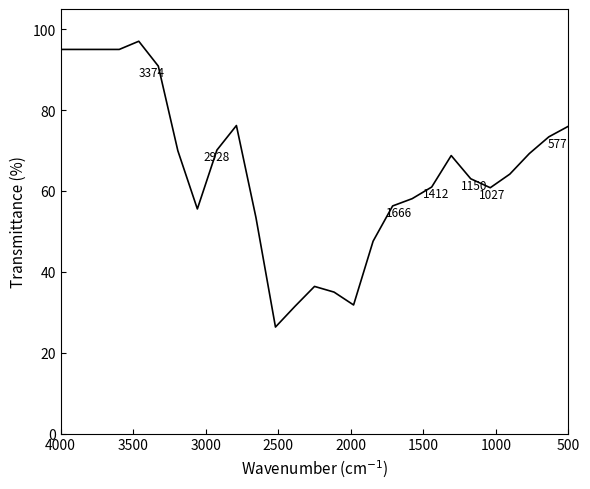

How many lines are shown in the chart?

1